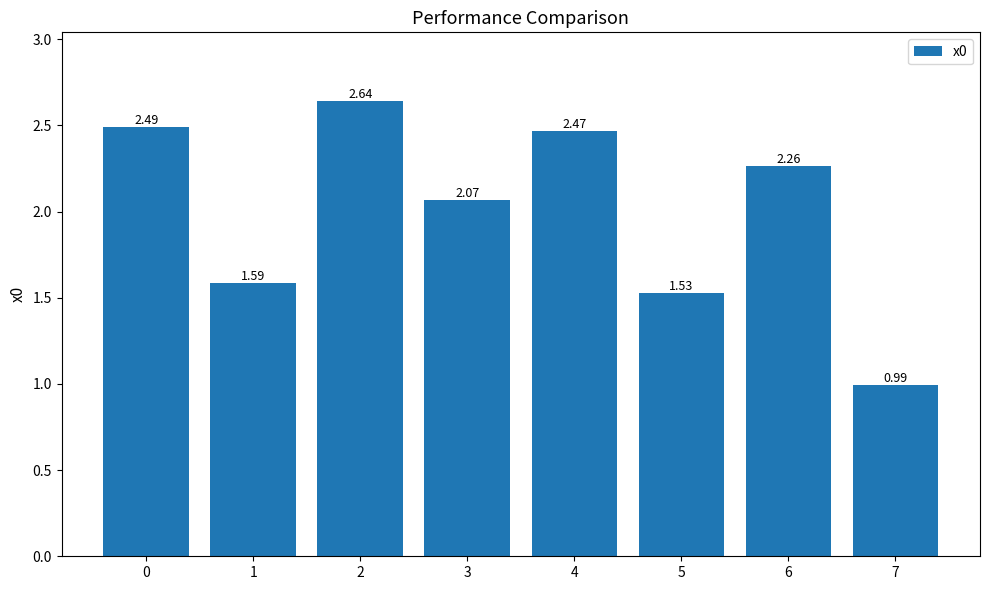

The value at 2 is 1.5. True or false?

False